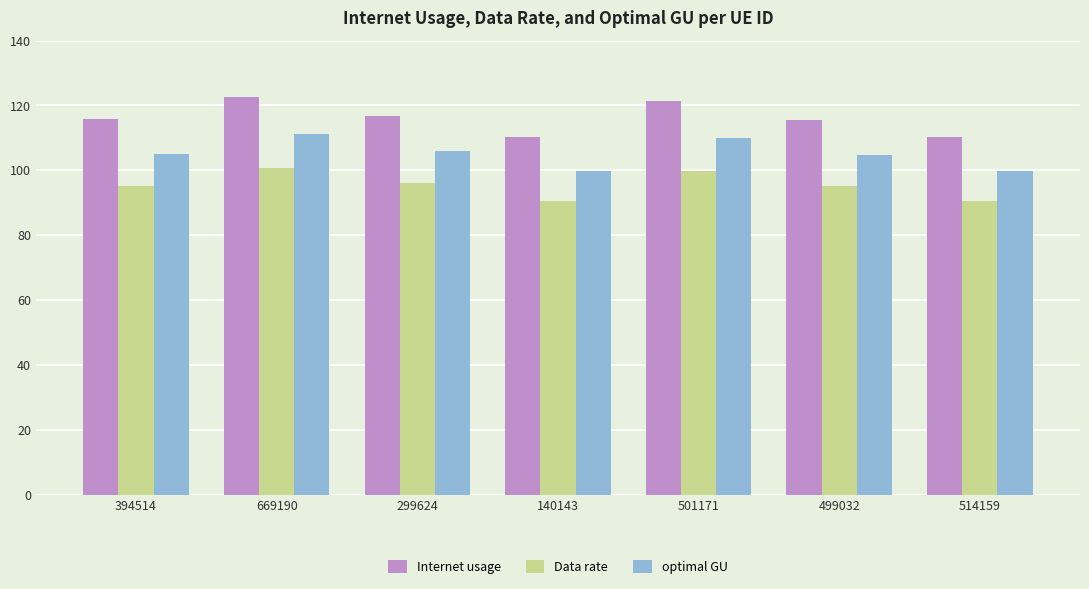

True or false: optimal GU has a value of 99.9 at 514159.

True